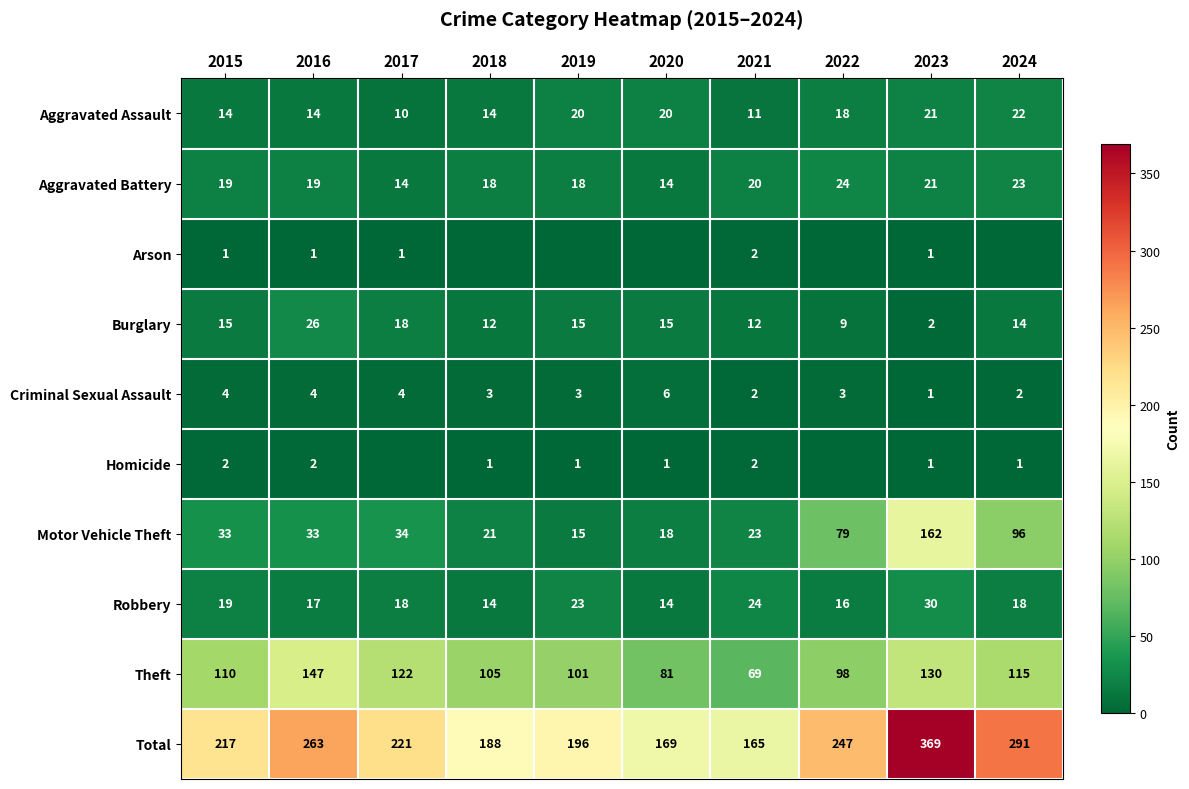

List the labels in order of Total value, smallest first.

2021, 2020, 2018, 2019, 2015, 2017, 2022, 2016, 2024, 2023